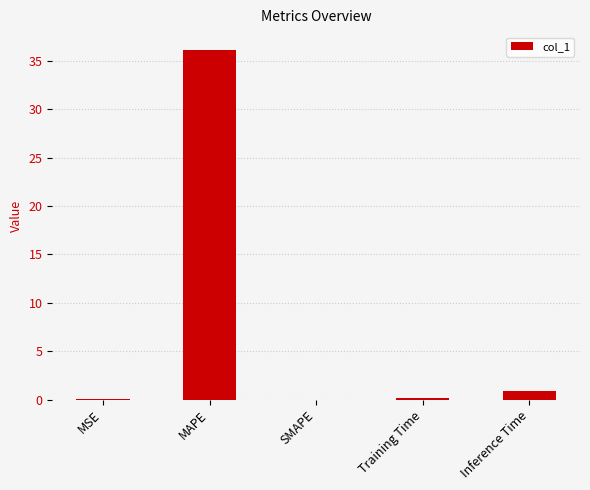

What is the maximum value shown in the chart?

36.1